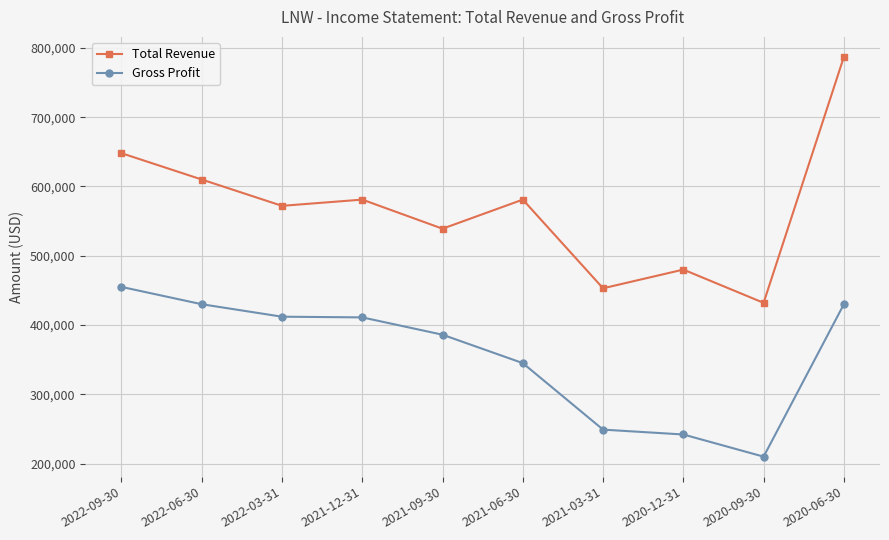

Rank the series at 2022-03-31 from lowest to highest value.

Gross Profit, Total Revenue